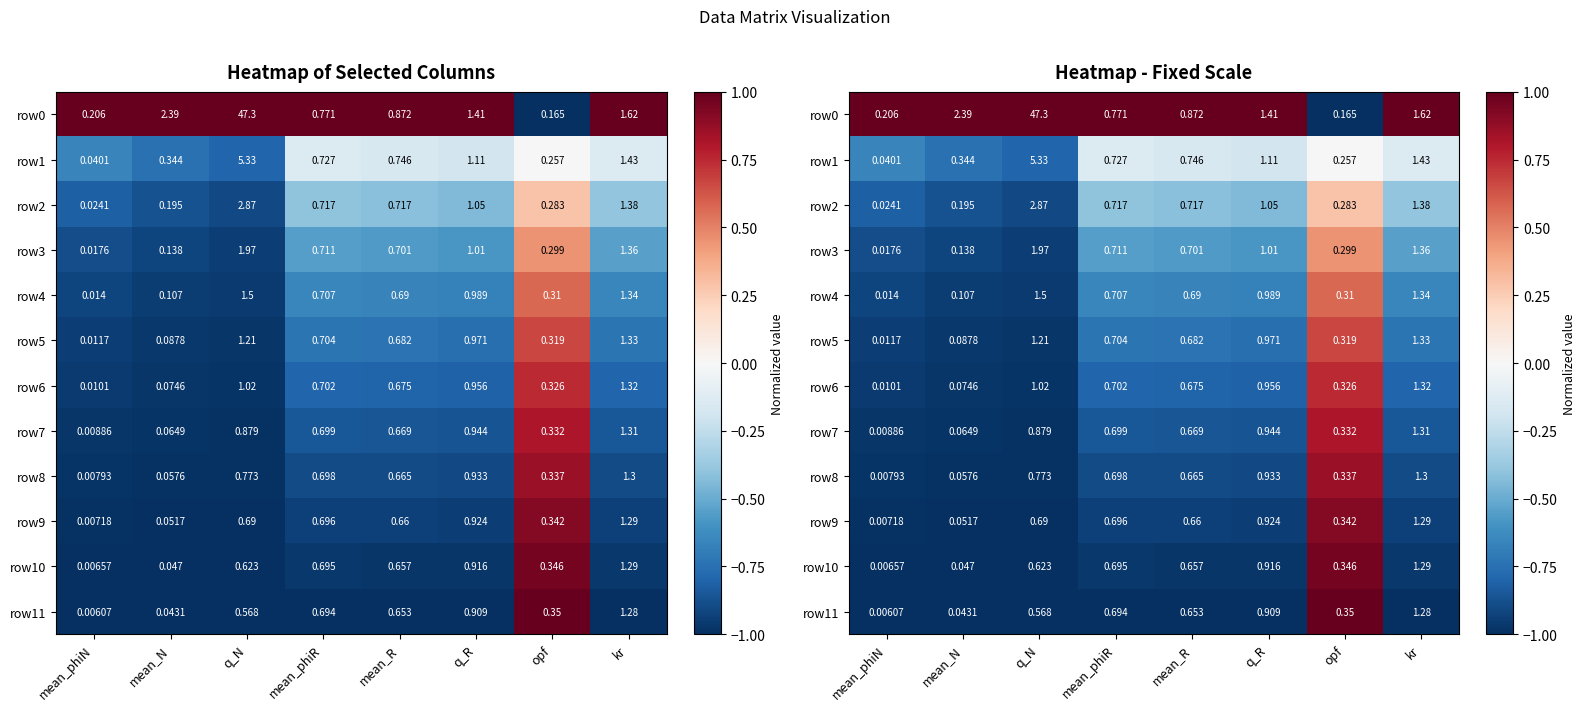

At which label does row0 reach its peak?

mean_phiN